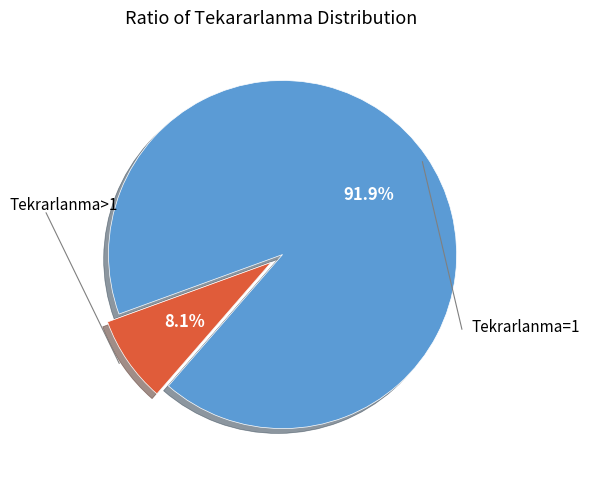

Is there any slice that represents more than half of the pie?

Yes